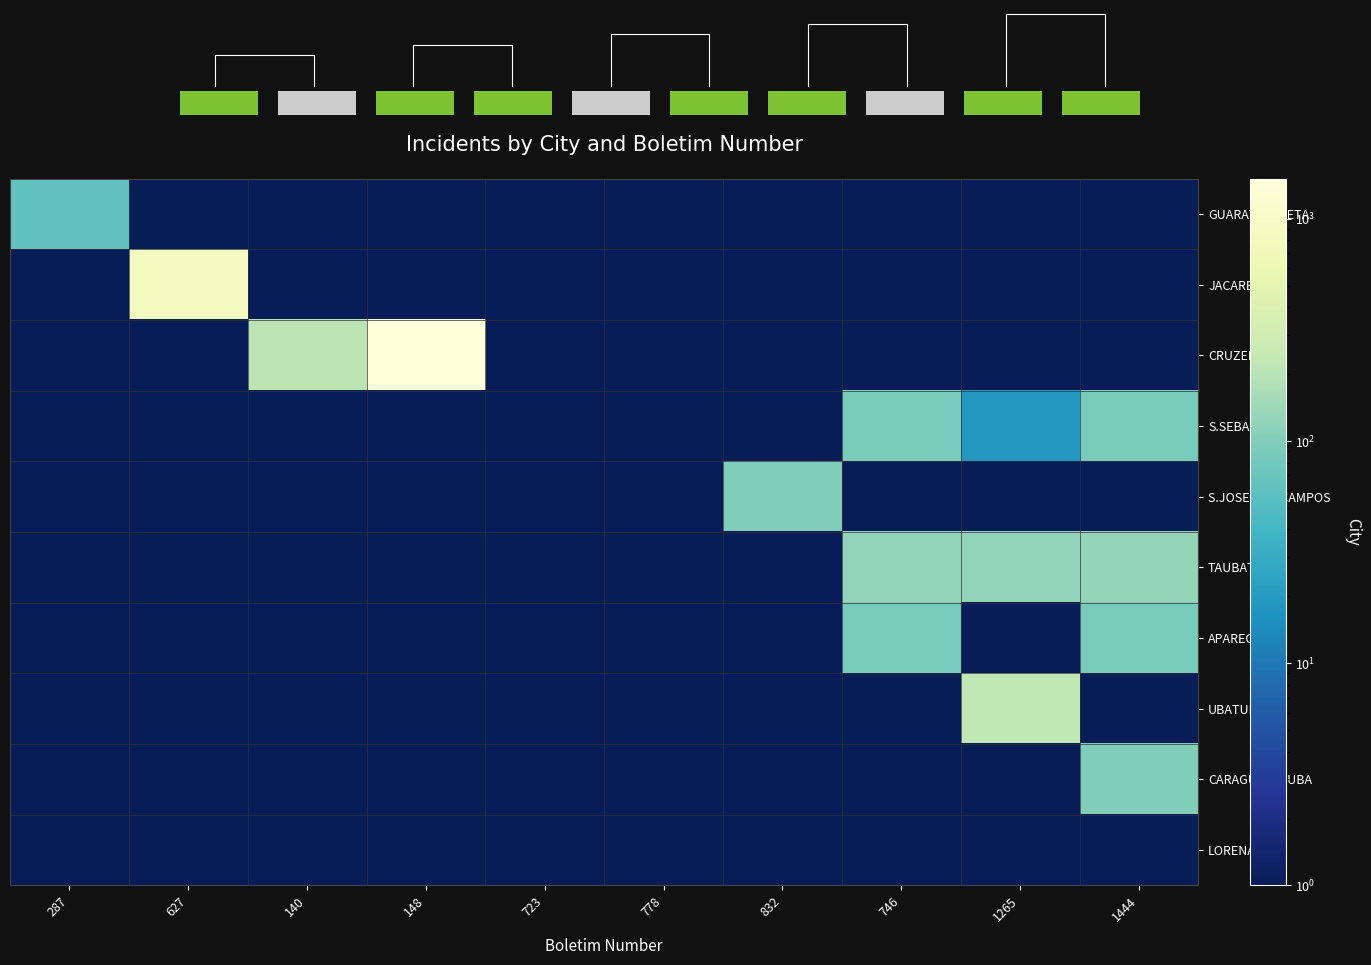

At how many categories does at least one series exceed 1338?

1